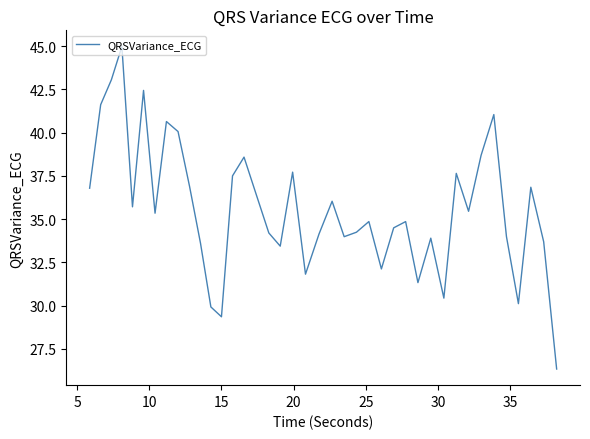

What is the difference between the maximum and minimum values?

18.6